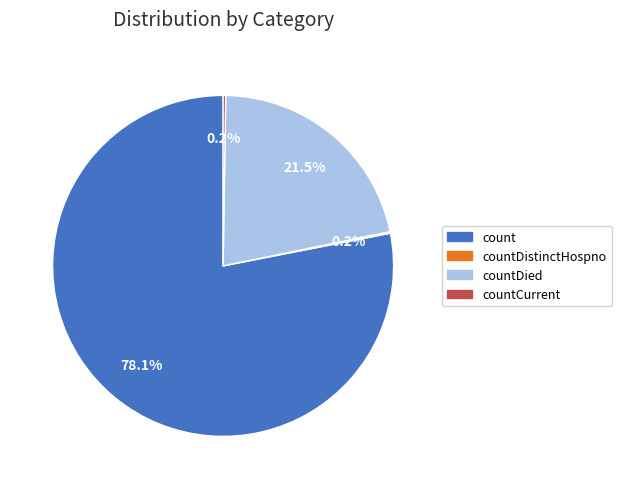

Is there a majority slice in this chart?

Yes